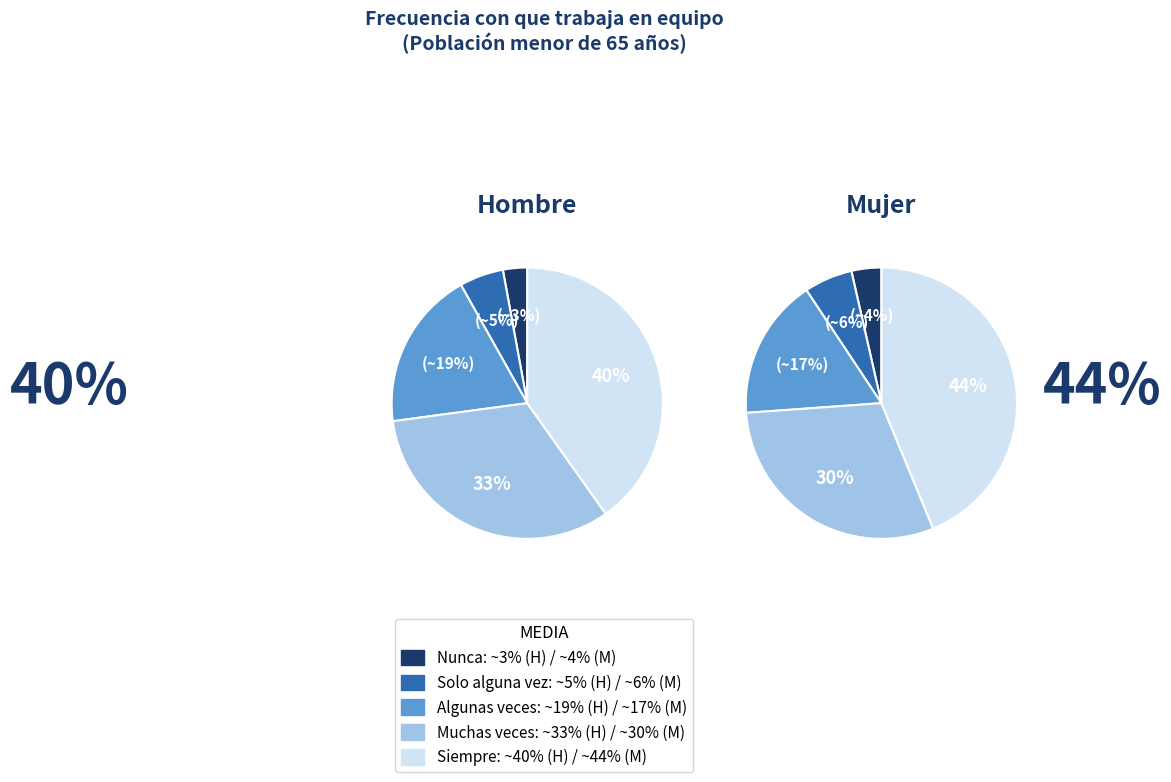

Is values_mujer the majority of the pie?

No